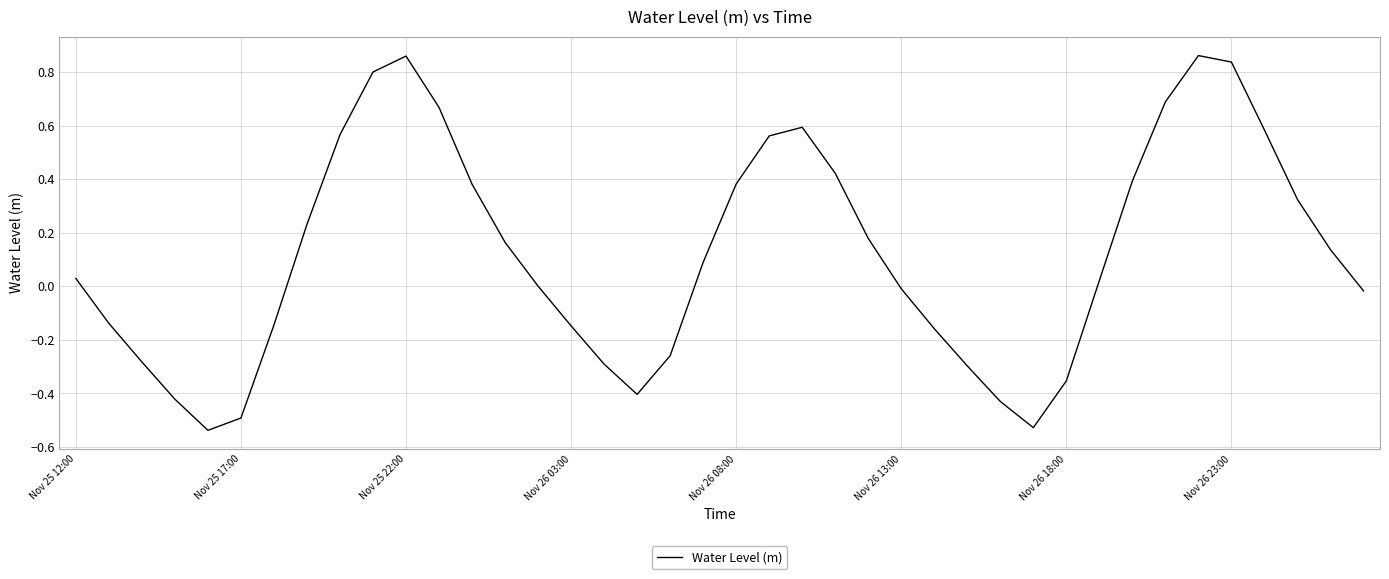

What is the difference between the maximum and minimum values?

1.4